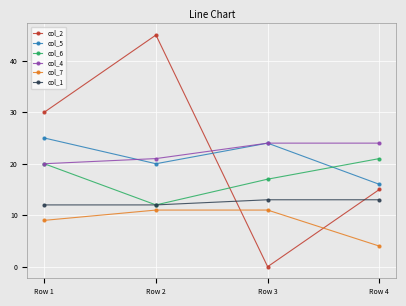

How many lines are shown in the chart?

6